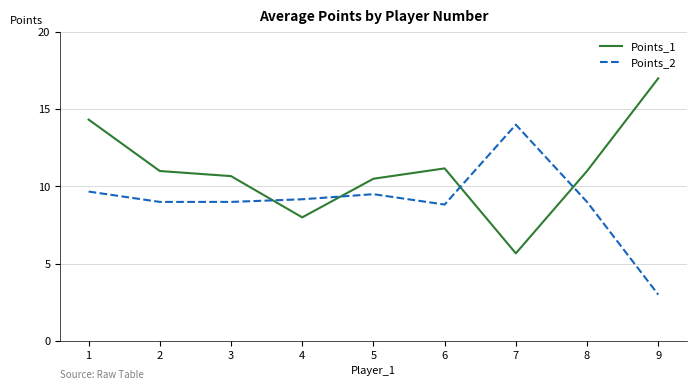

How many interior local peaks does the Points_1 series have?

1